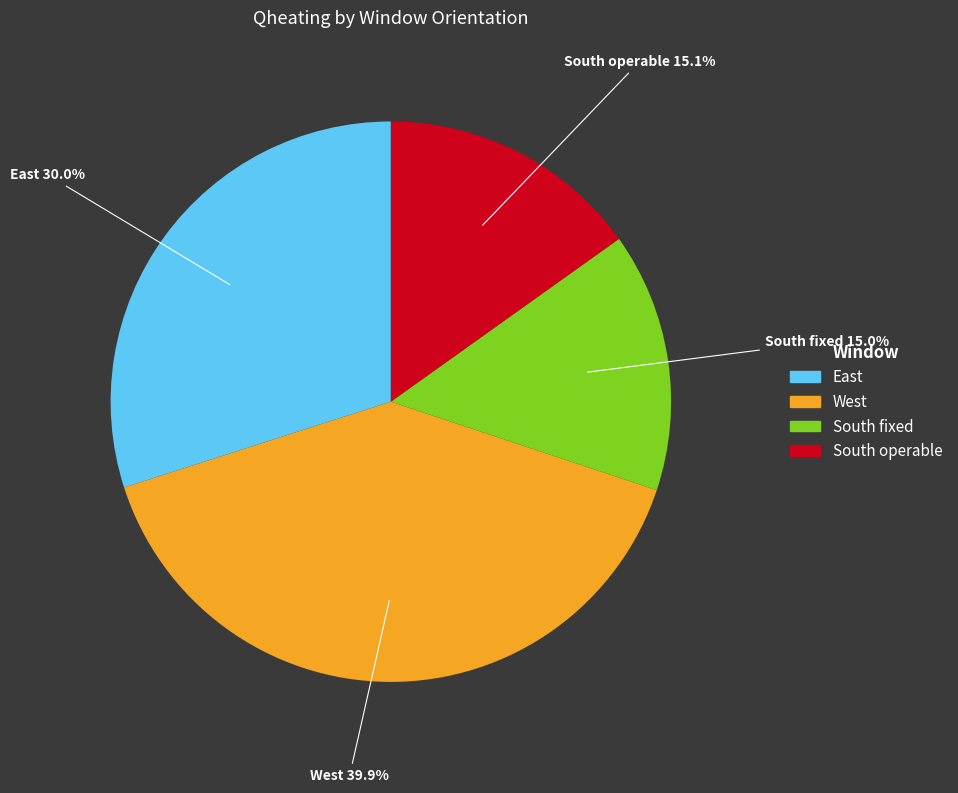

What portion of the pie excludes West?

60.1%